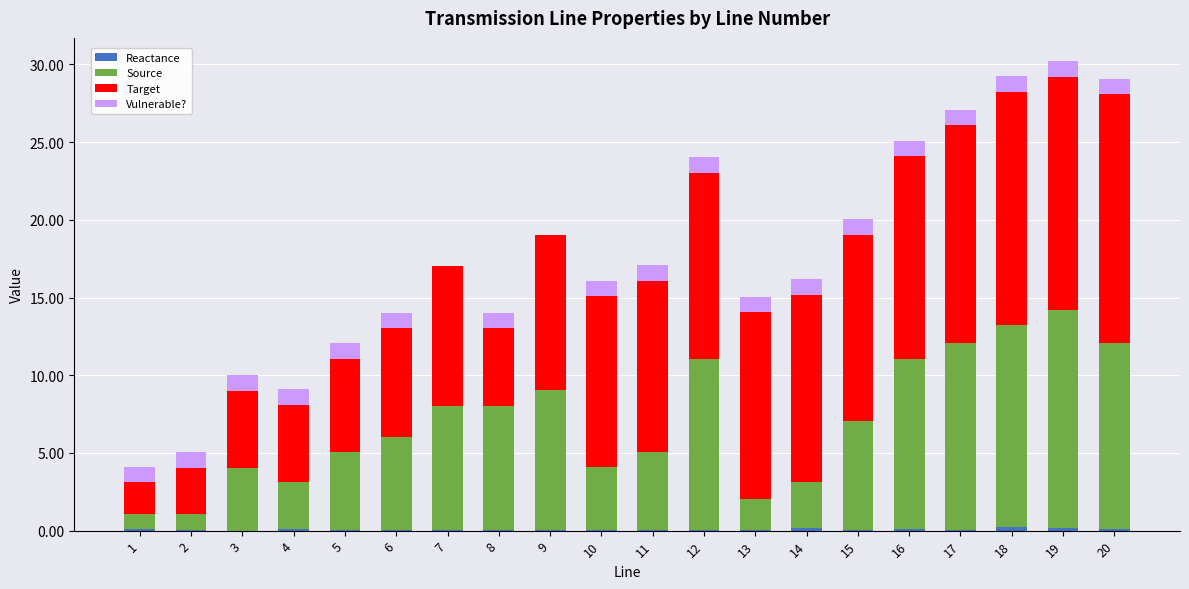

Between 16 and 12, which is larger?

16